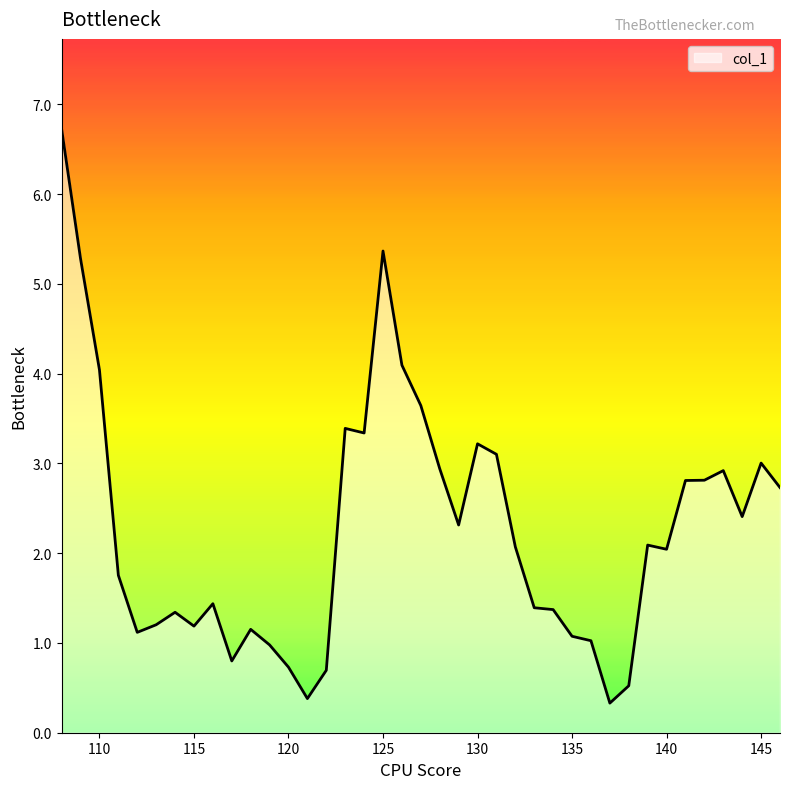

What is the maximum value shown in the chart?

6.7